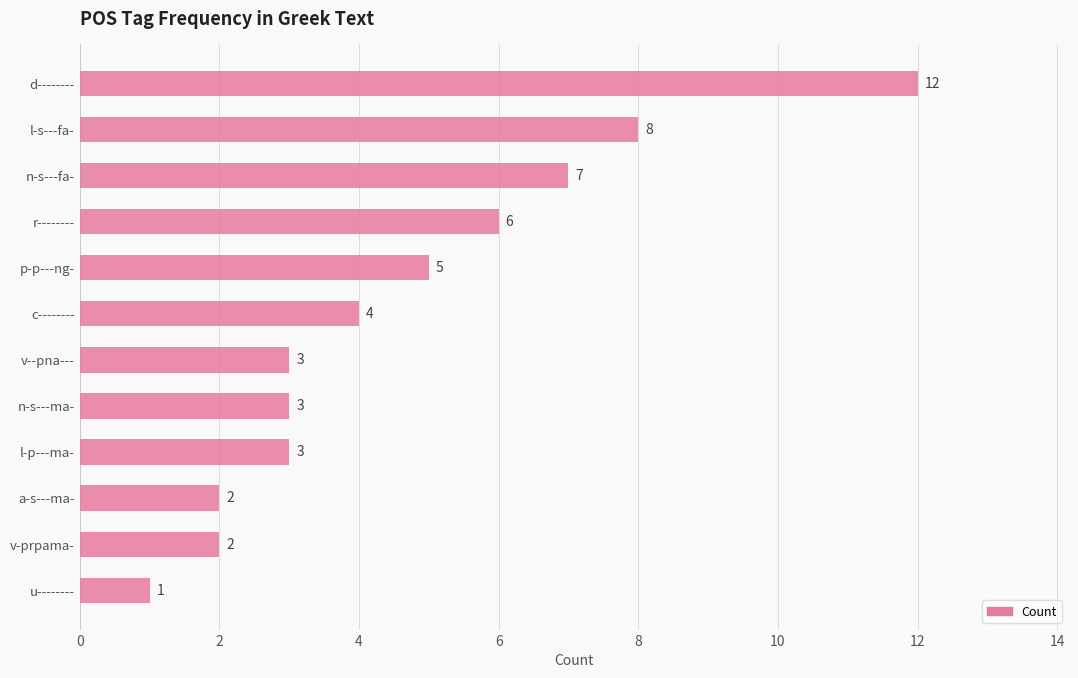

Count the number of data series in this chart.

1